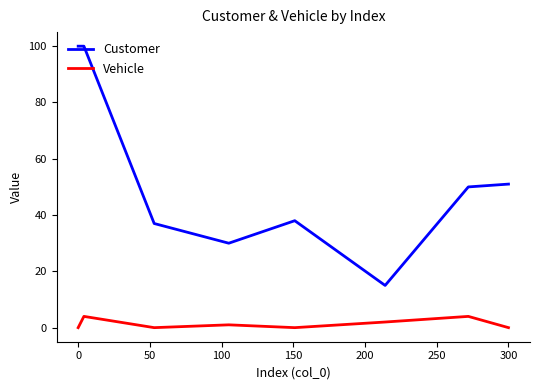

What are all the series names shown in the legend?

Customer, Vehicle